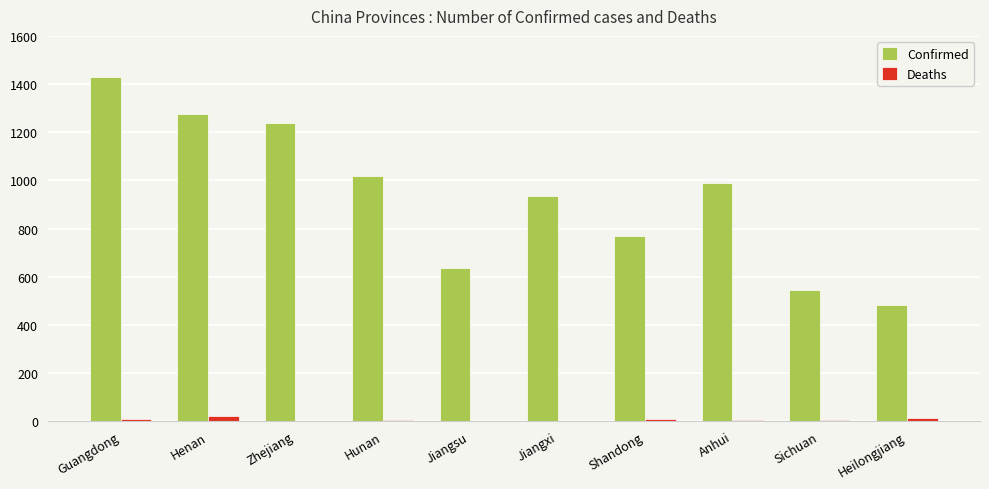

At which label does Confirmed reach its peak?

Guangdong